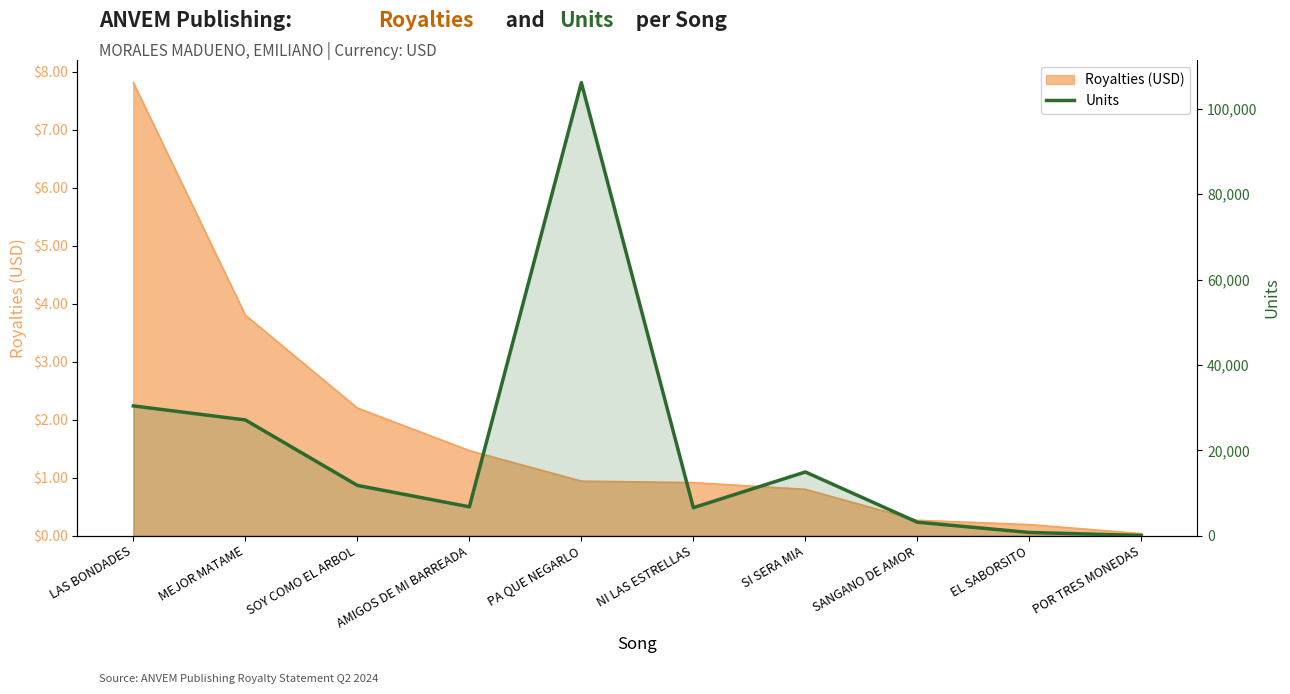

What is the difference between the second highest and second lowest values?

29650